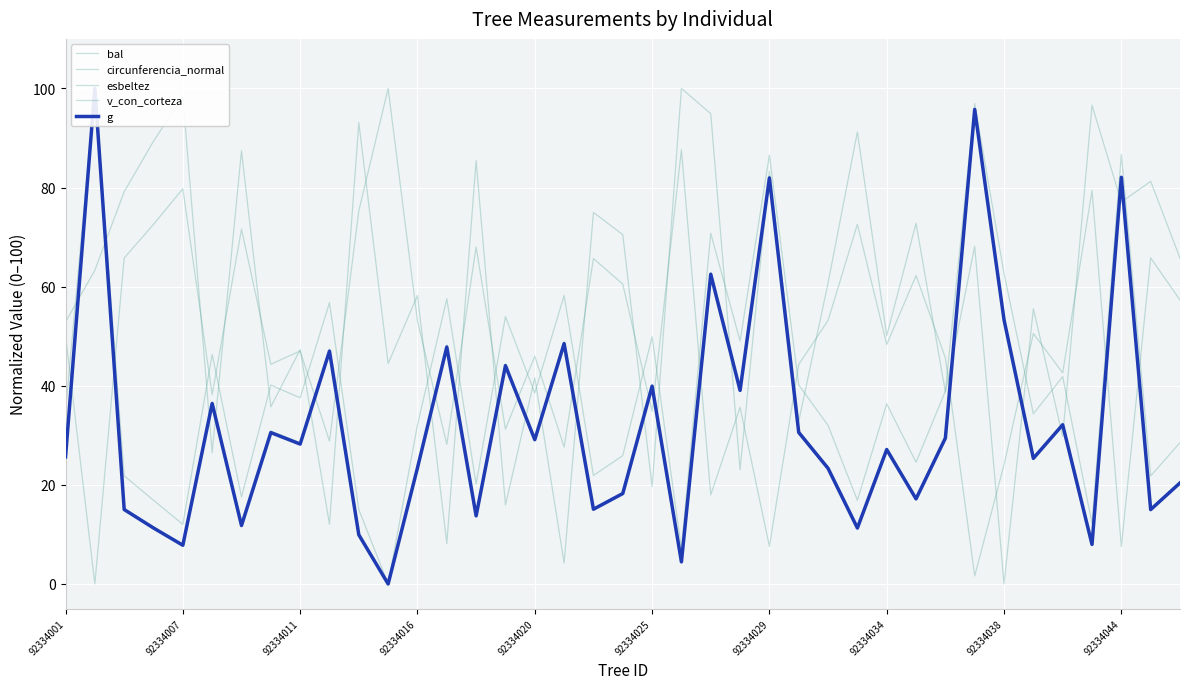

Which series changed the most between 22 and 37?

circunferencia_normal